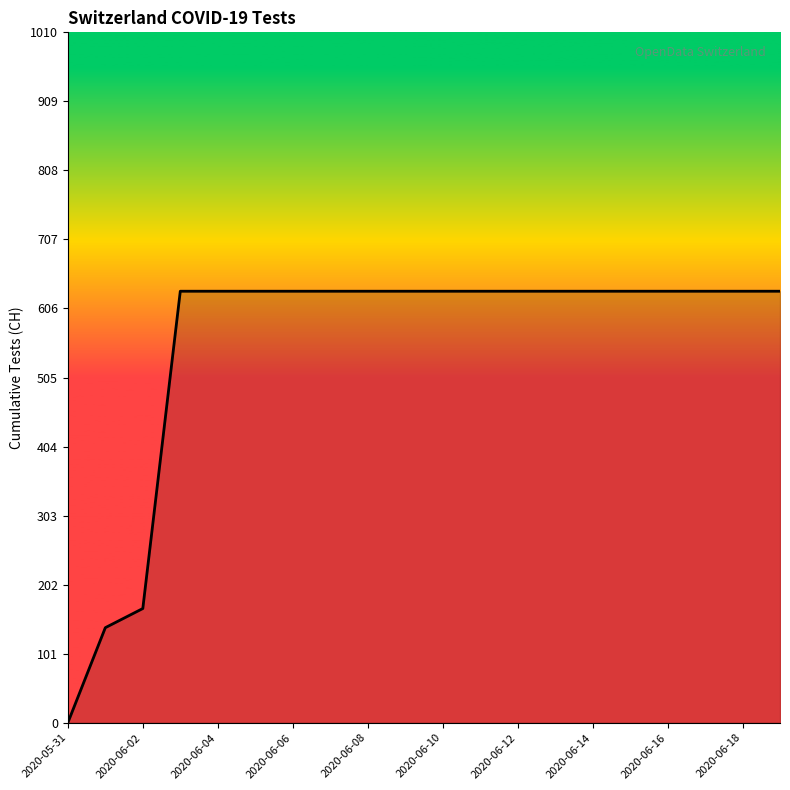

What is the maximum value shown in the chart?

631